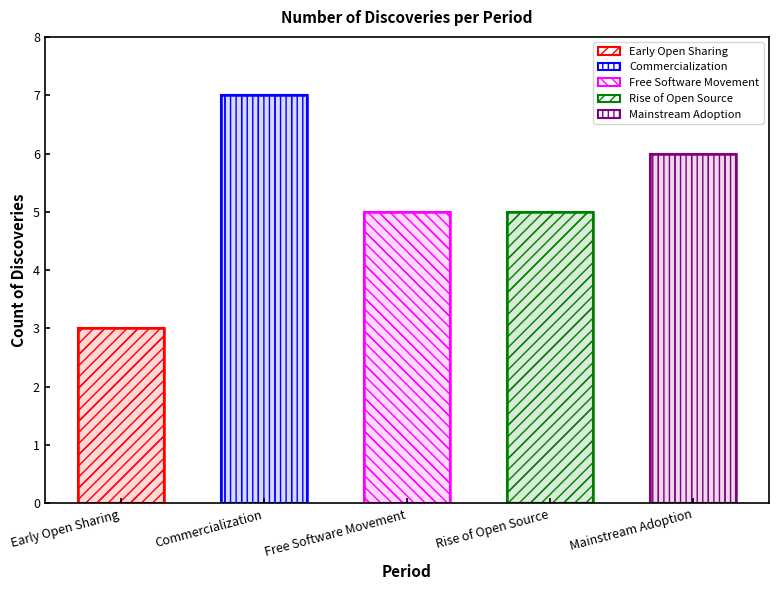

How many values exceed 5?

2